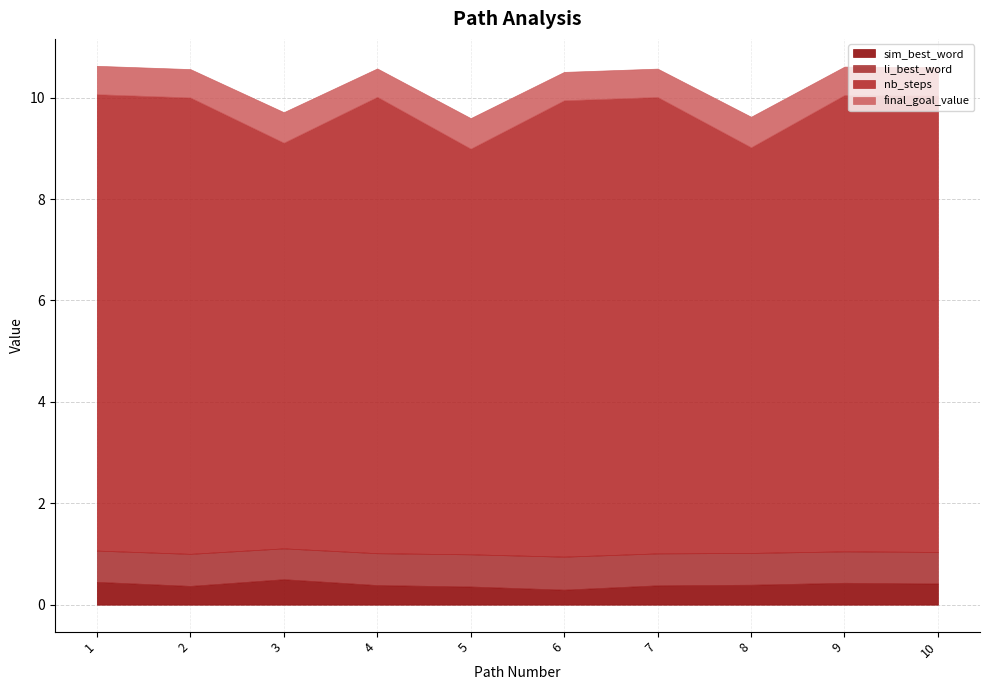

Which series has the largest total across all categories?

nb_steps